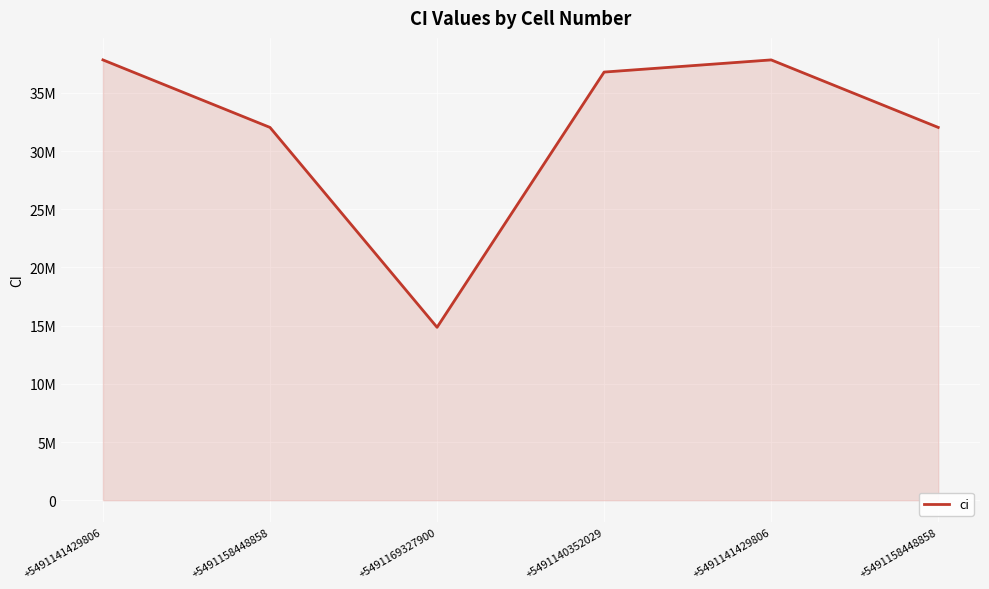

What is the label of the 1st point from the left?

+5491141429806